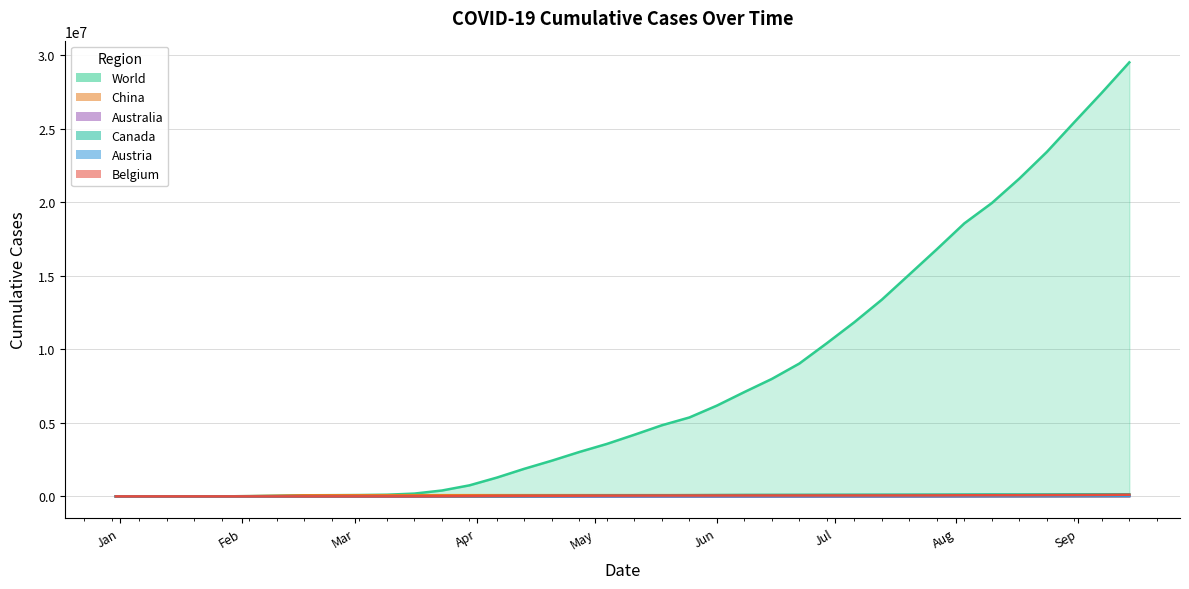

What is the sum of the Austria values at 2020-04-13 and 2020-09-07?

50975